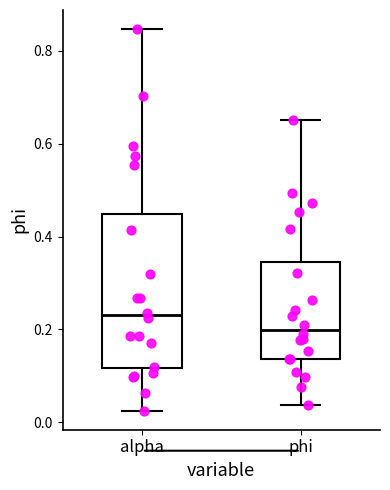

Reading left to right, transcribe this box plot: for each box, give where its median line is, the range the box spans, and where its two whiskers end, as read against the y-axis. The values are not printed on the chart, so give them approximately, as read against the axis.

alpha: median 0.24, box 0.12 to 0.44, whiskers 0.02 to 0.84
phi: median 0.20, box 0.14 to 0.34, whiskers 0.04 to 0.66